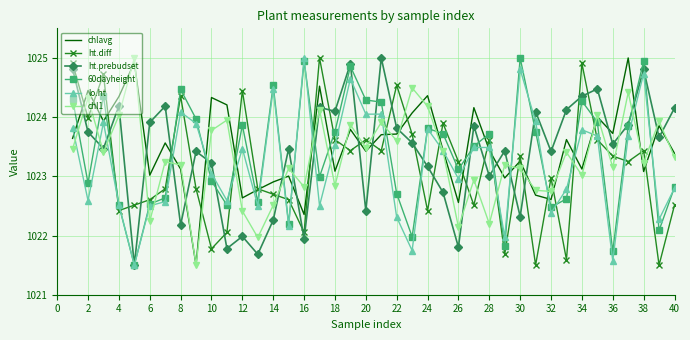

Which series ends up on top after the final intersection of ht.diff and 60dayheight?

60dayheight